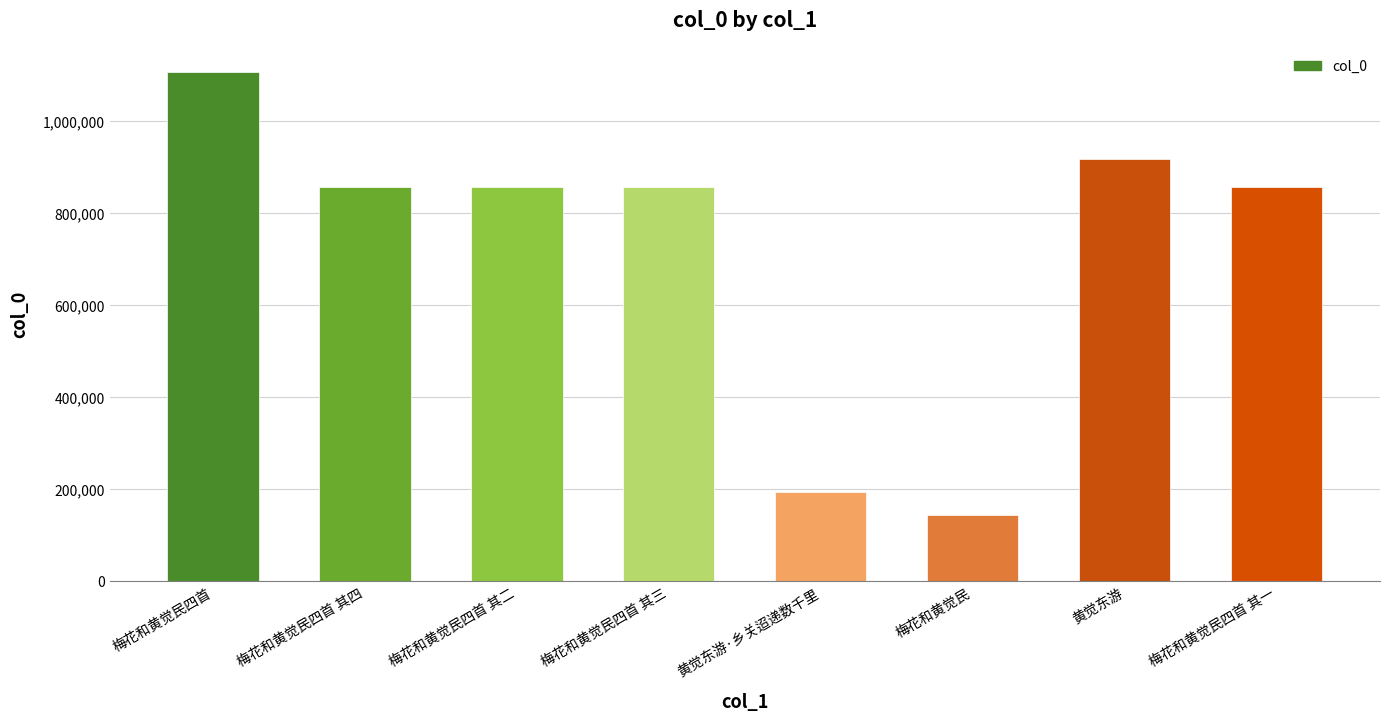

What is the difference between the maximum and minimum values?

963369